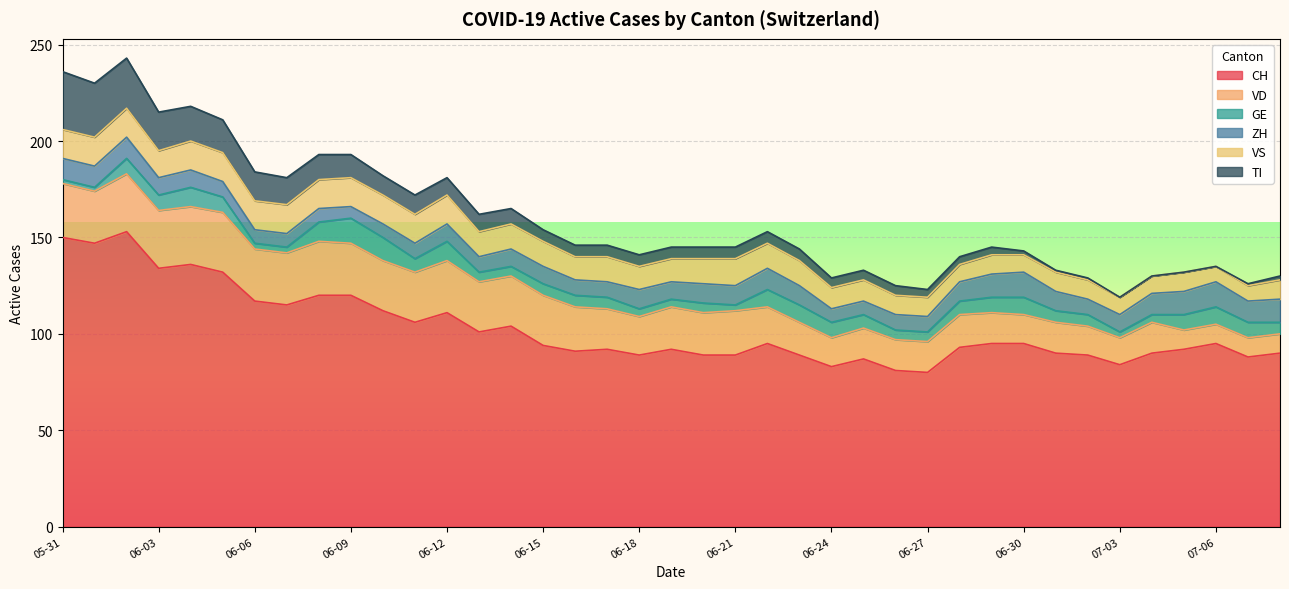

What position from the right is 2020-07-04?

5